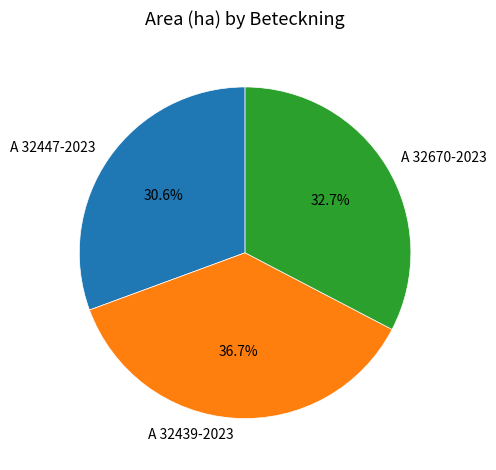

How many segments does this pie chart have?

3